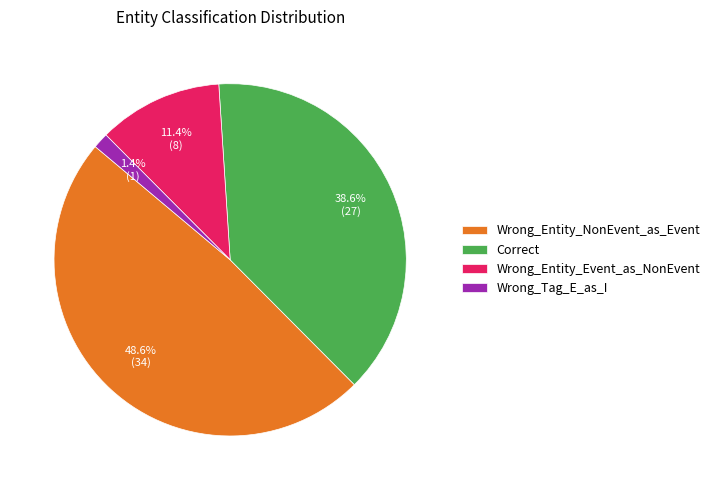

To the nearest percent, what portion does Wrong_Entity_Event_as_NonEvent represent?

11%